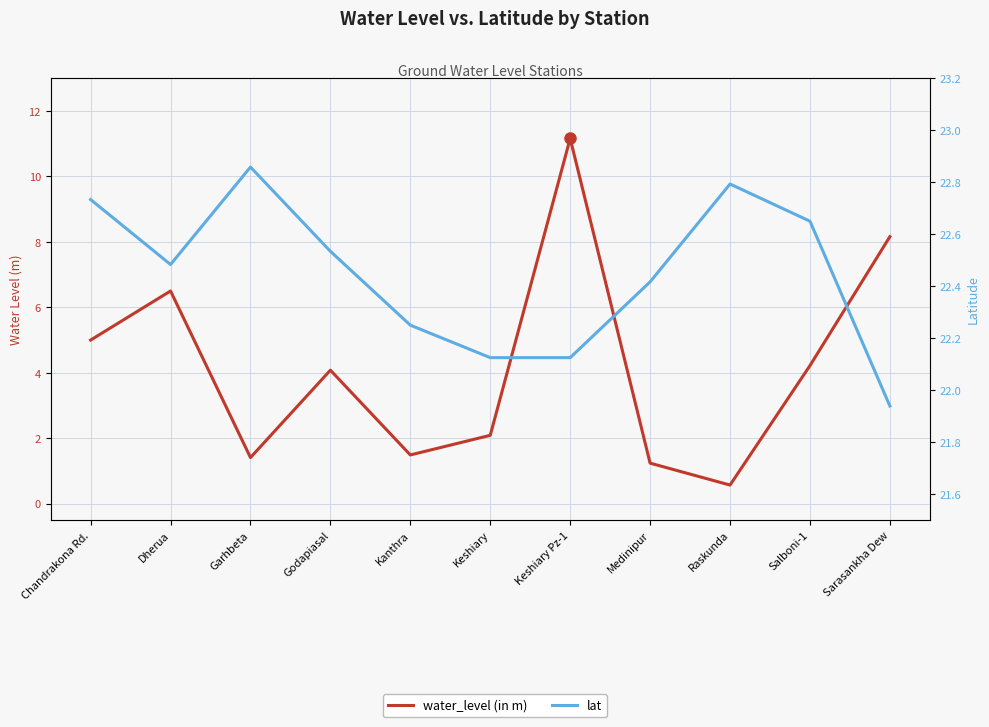

True or false: lat and water_level (in m) intersect in this chart.

False